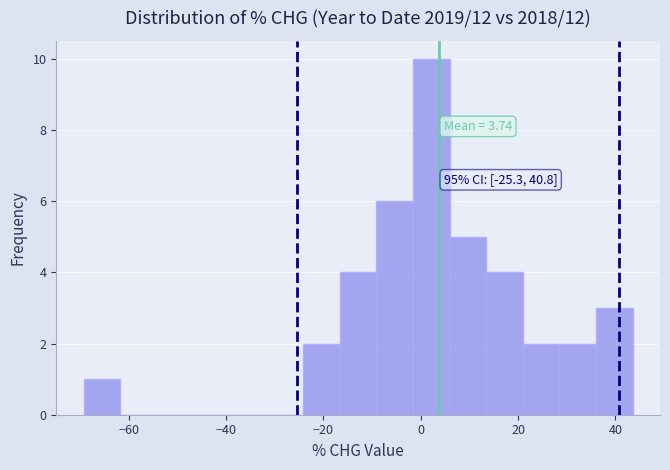

Around what value on the x-axis is the tallest bar? Give the approximate position of its centre, as read against the axis.

2